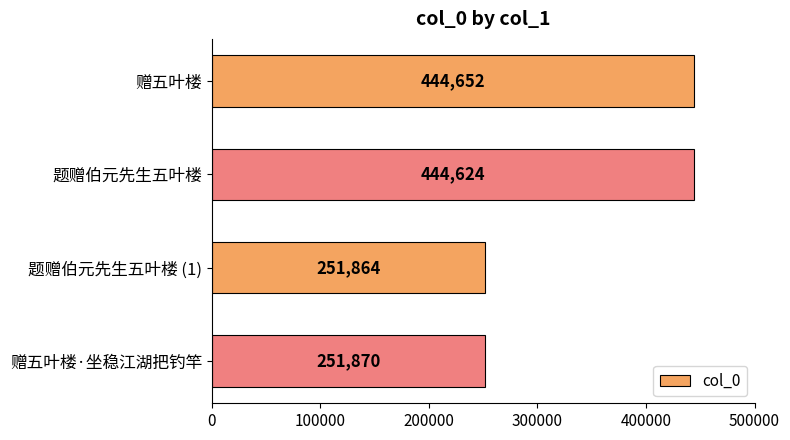

Rank the categories by value from highest to lowest.

赠五叶楼, 题赠伯元先生五叶楼, 赠五叶楼·坐稳江湖把钓竿, 题赠伯元先生五叶楼 (1)